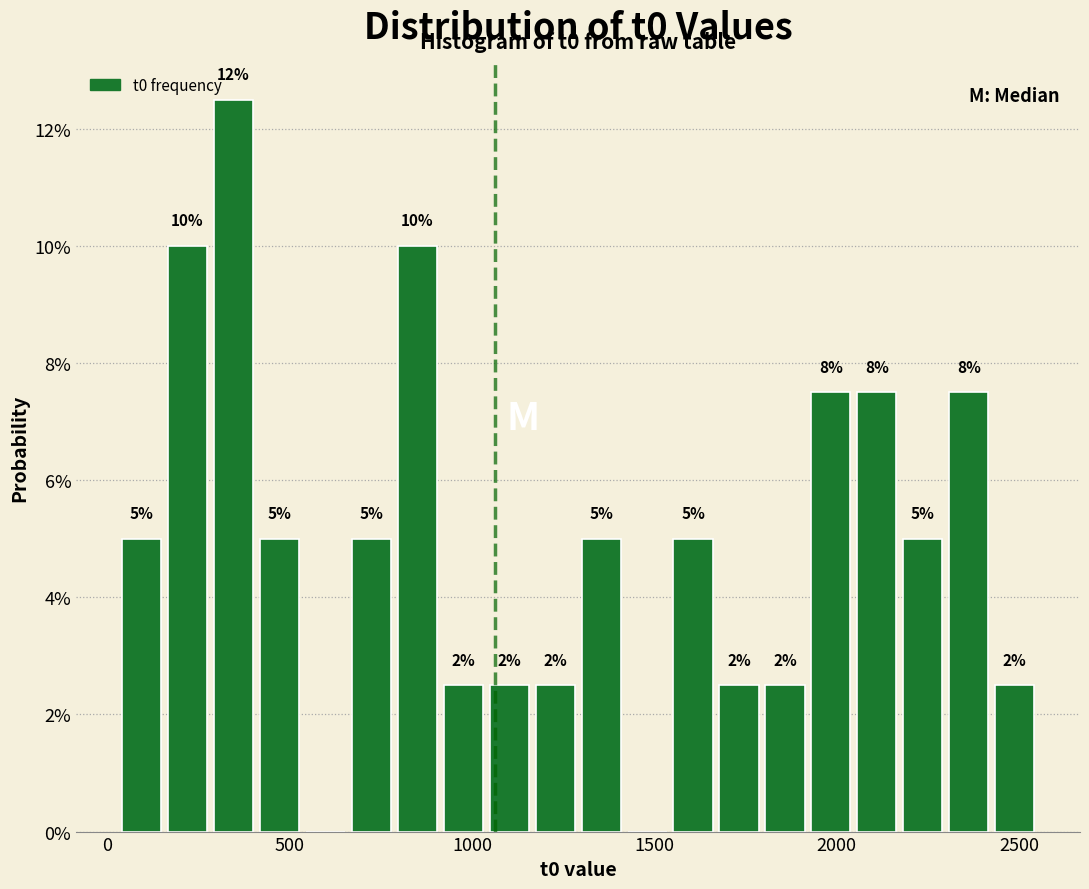

Read against the x-axis, roughly where is the centre of the tallest bar?

350